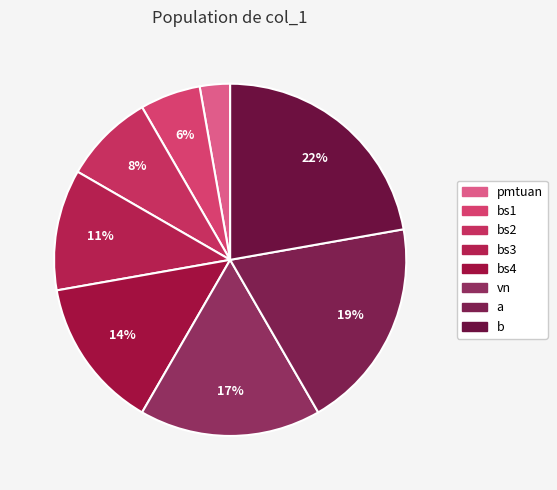

How many slices are in this pie chart?

8